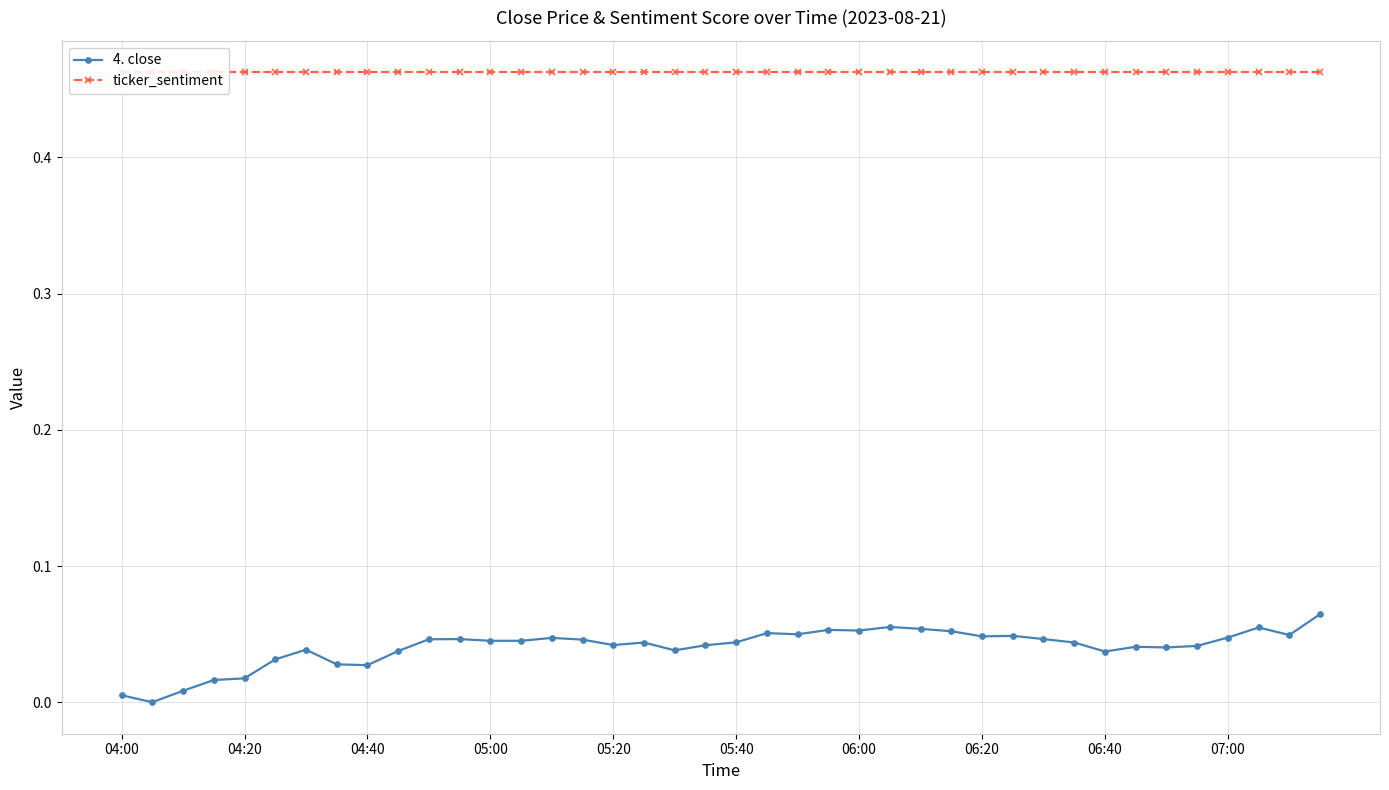

Which series has the widest spread of values?

4. close